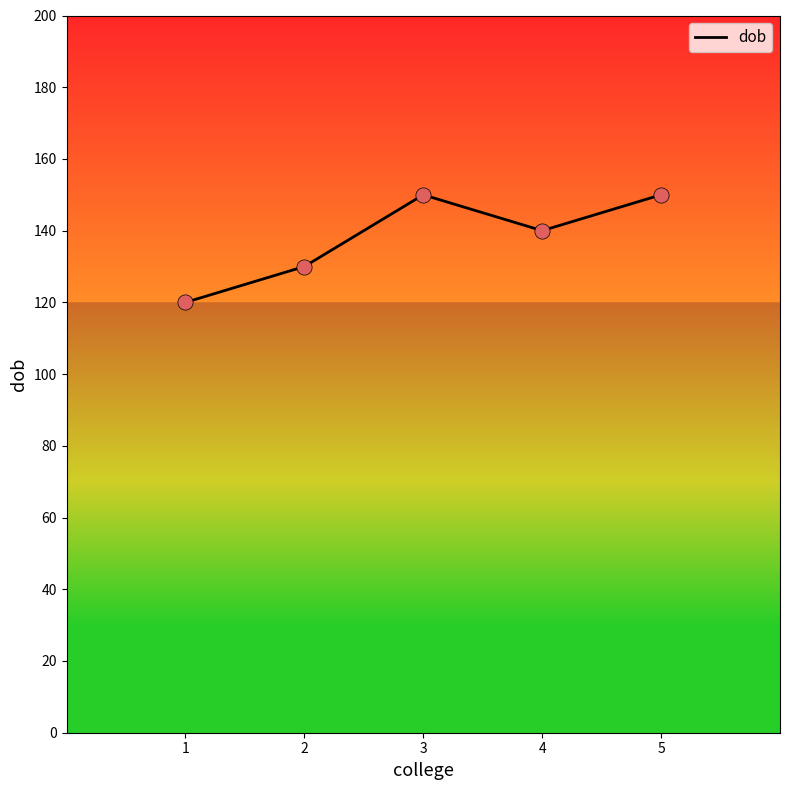

What is the change in value from 1 to 5?

+30